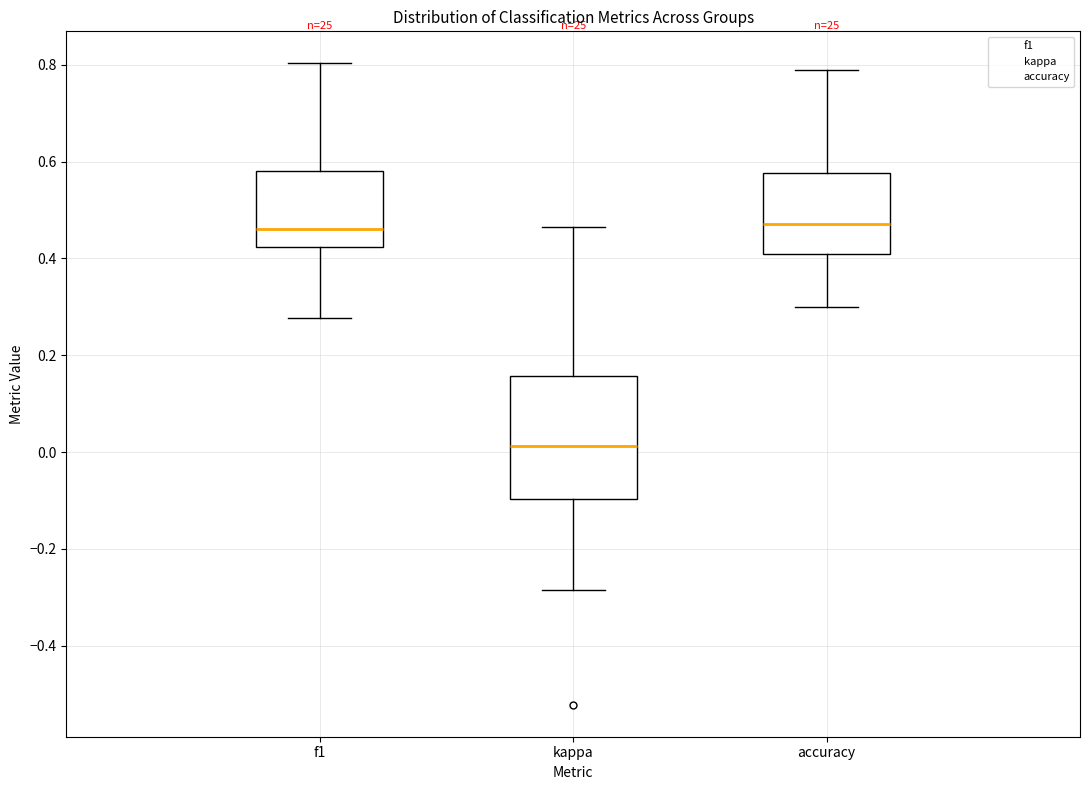

Which box is the tallest, from its lower edge to its upper edge?

kappa